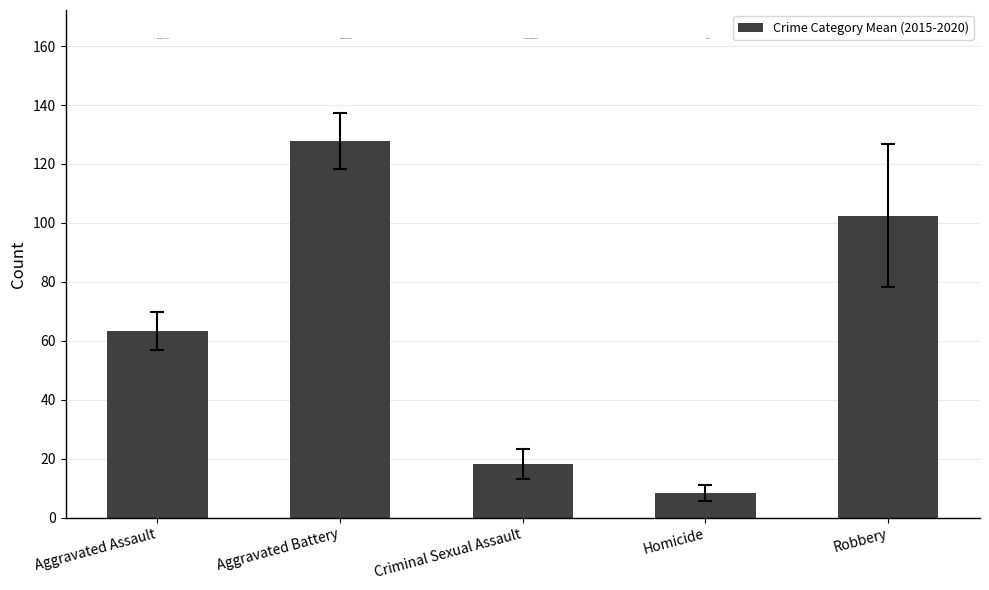

Does the chart contain stacked bars?

No